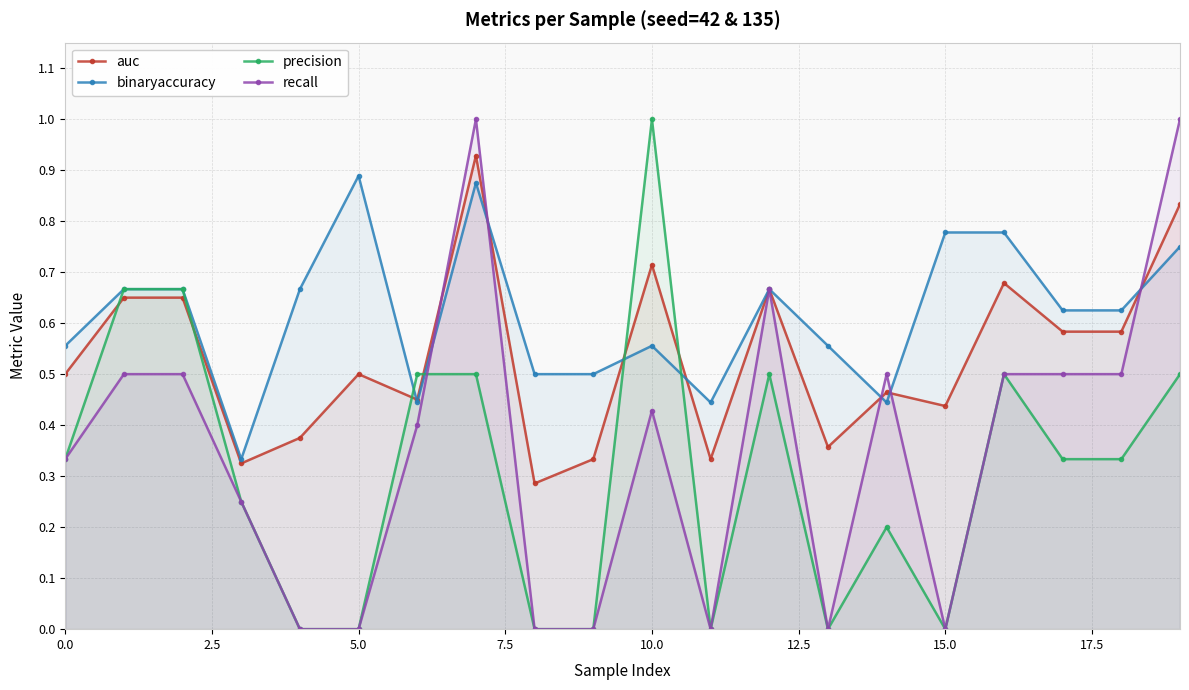

How many binaryaccuracy values are between 0 and 1?

20